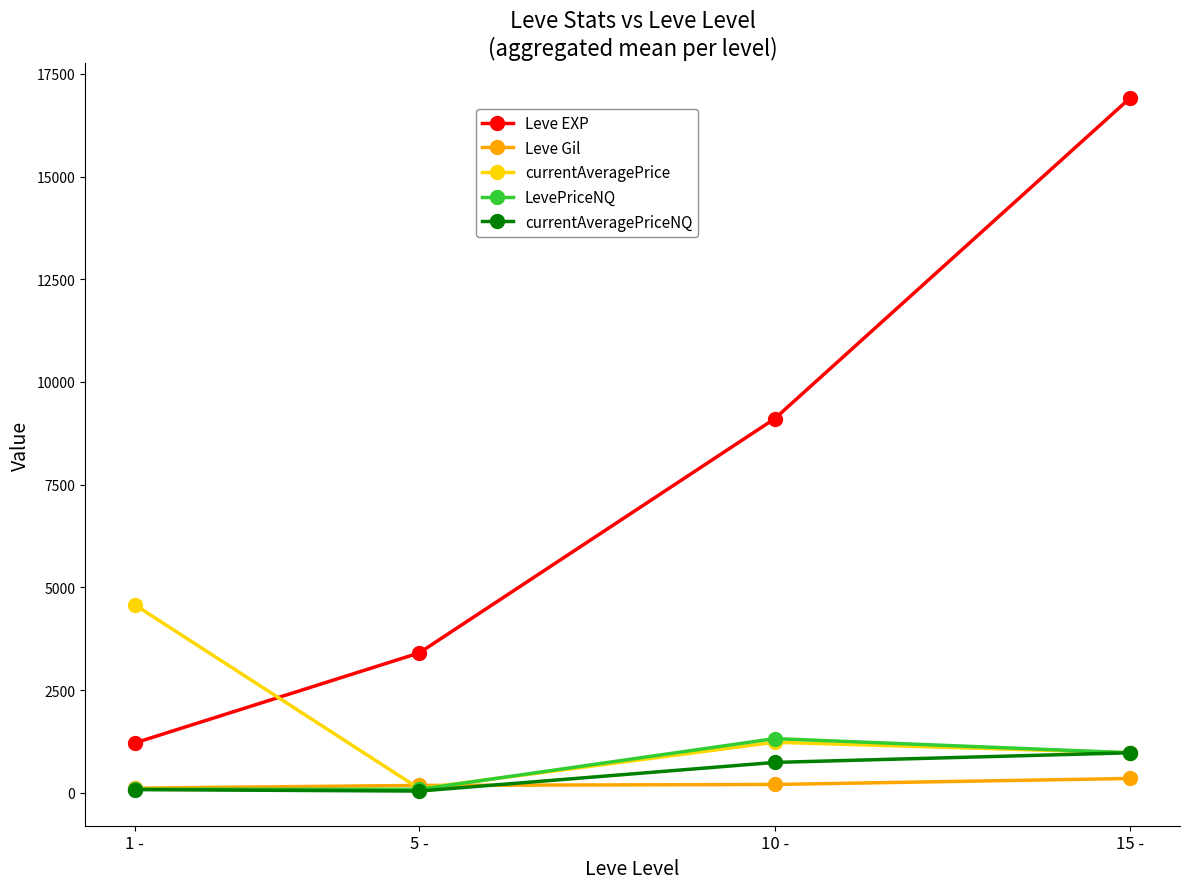

True or false: LevePriceNQ has more than 1 points higher than both neighbors.

False